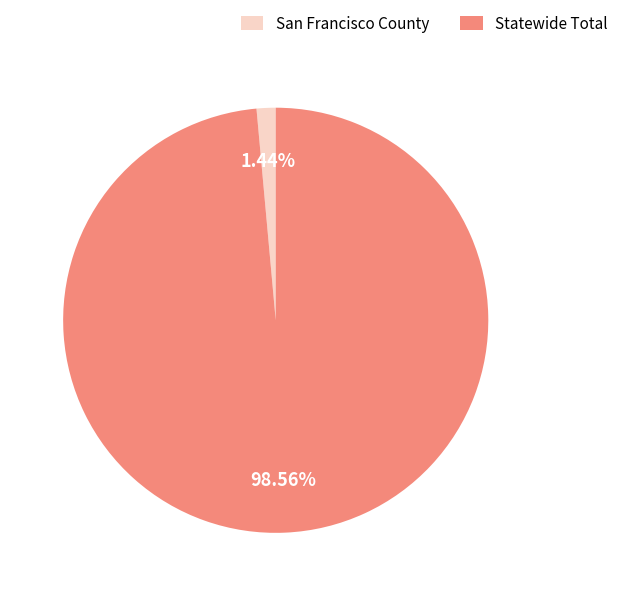

Combined, what portion of the pie is Statewide Total and San Francisco County?

100.0%